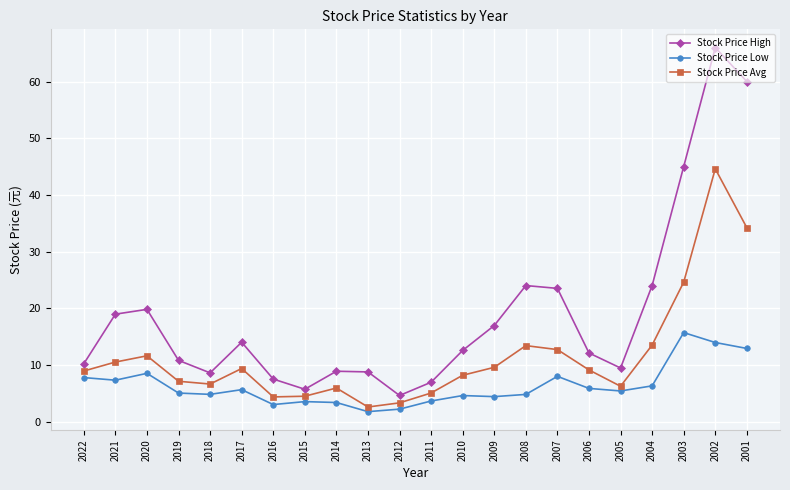

Is it true that Stock Price Avg equals 2.6 at 2013?

True